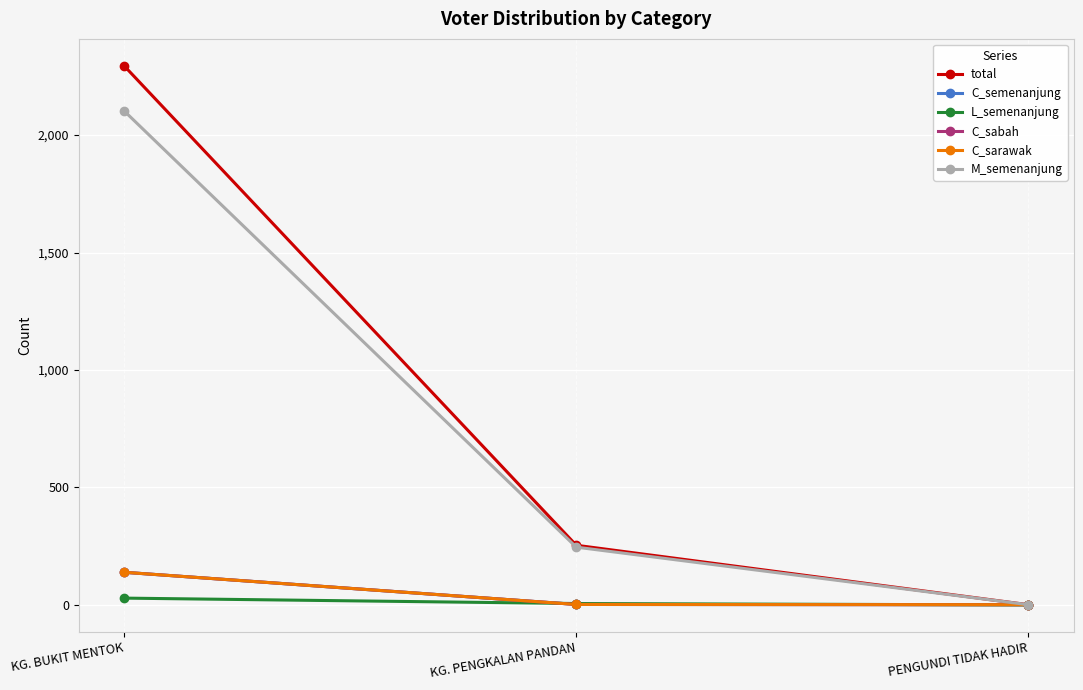

Between KG. PENGKALAN PANDAN and PENGUNDI TIDAK HADIR, which series saw the biggest shift?

total